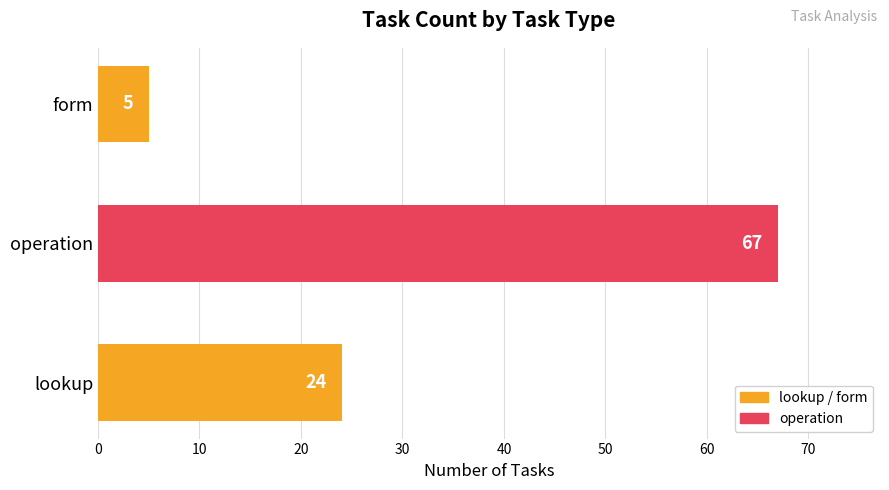

Between operation and lookup, which is larger?

operation